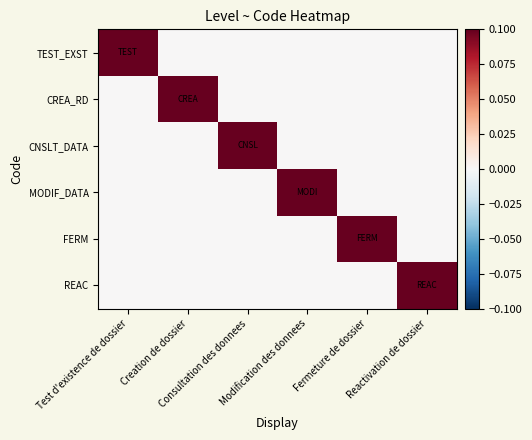

What is the total value across all series at Modification des donnees?

0.1